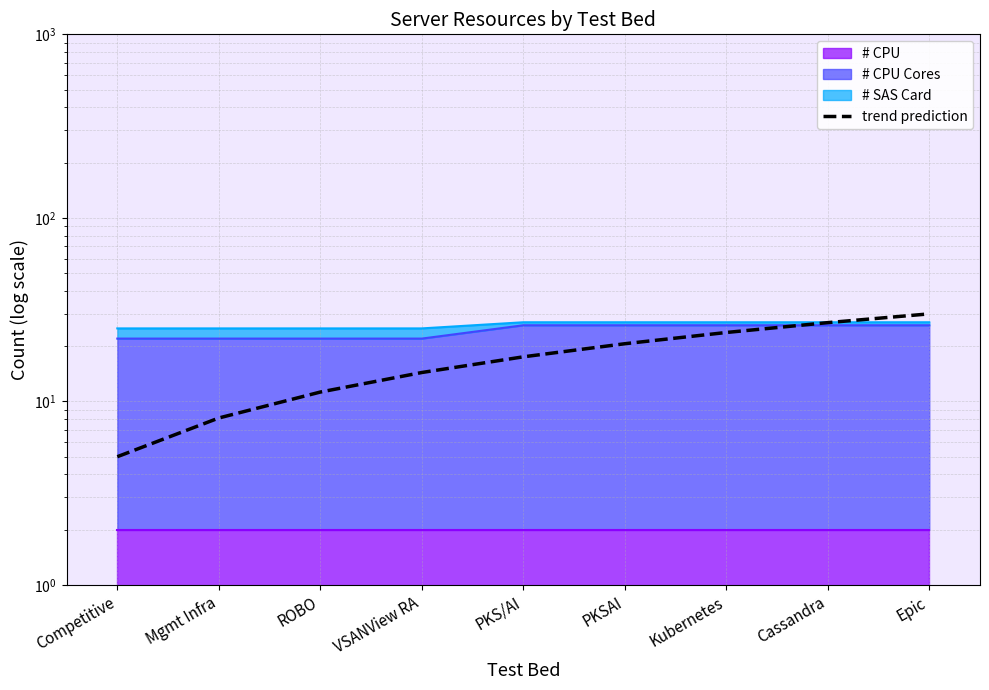

What is the label of the 1st point from the right?

Epic